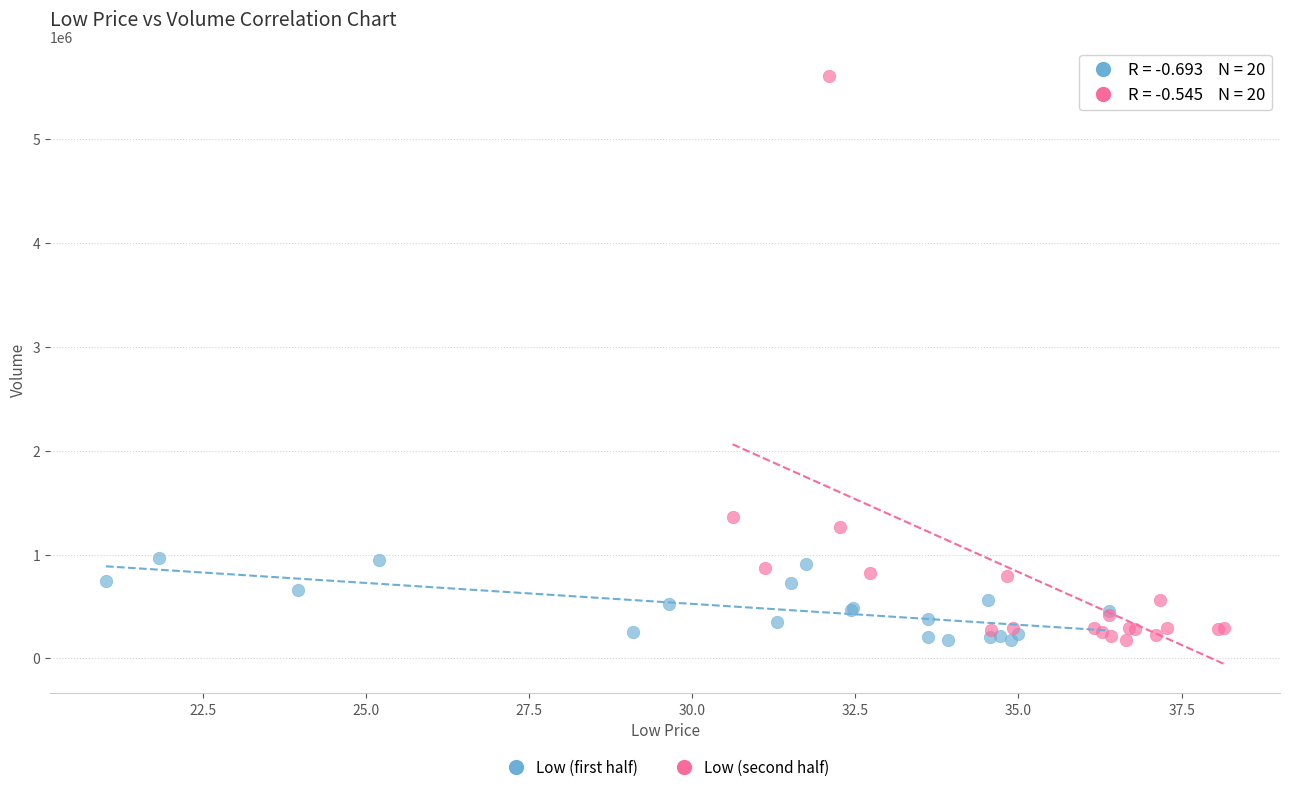

What are all the series names shown in the legend?

Low (first half), Low (second half)